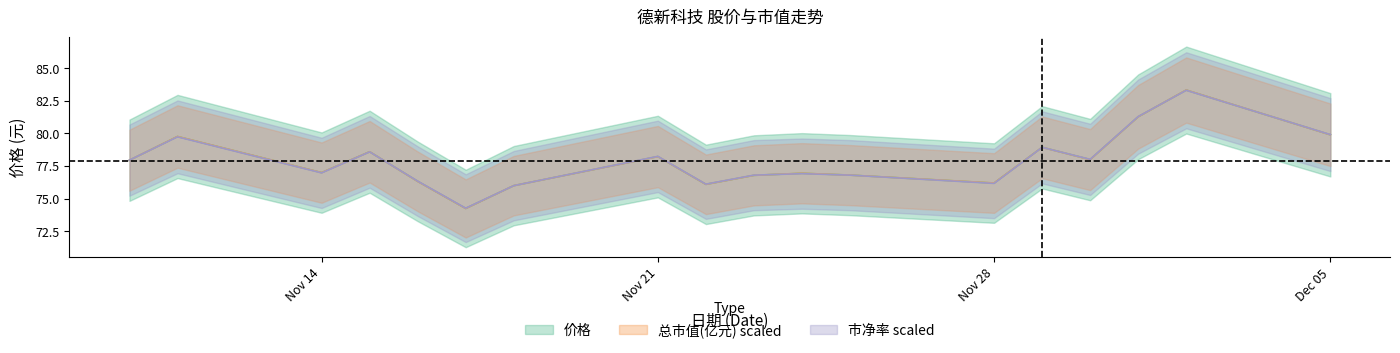

True or false: 市净率 and 总市值(亿元) cross at least once.

True